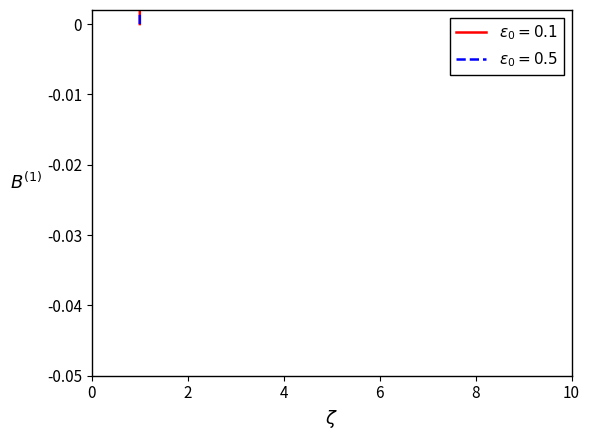

The congruent series shows 26.0 at 9. True or false?

False